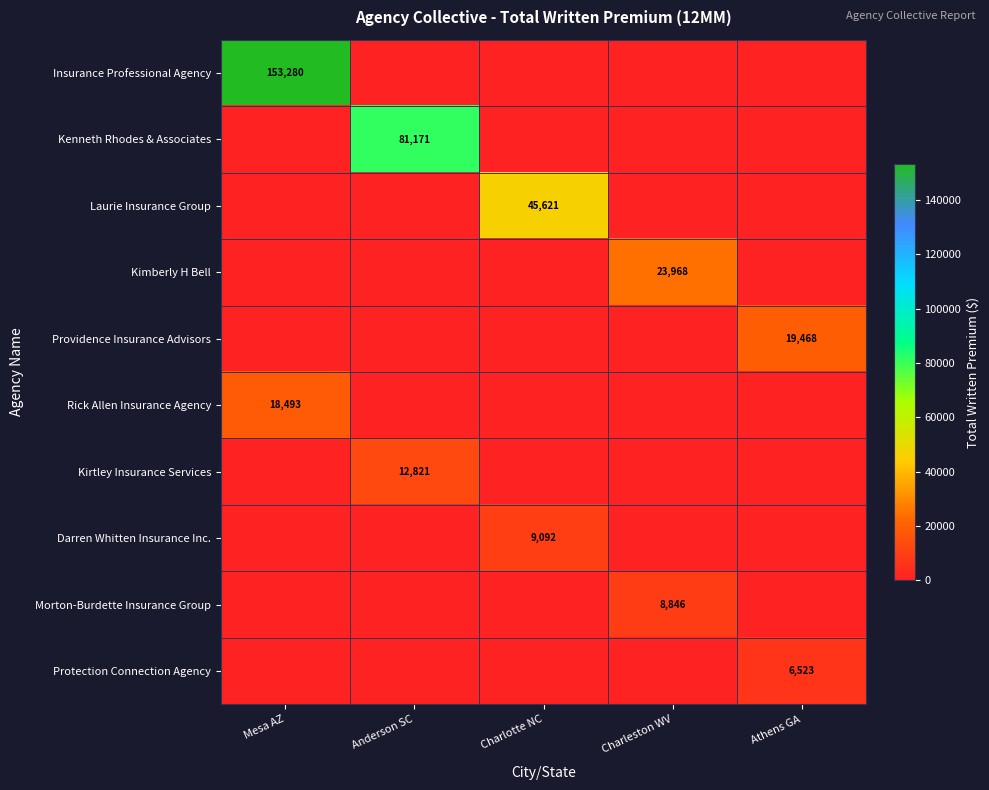

The value of Laurie Insurance Group at Athens GA is 0.0. True or false?

True